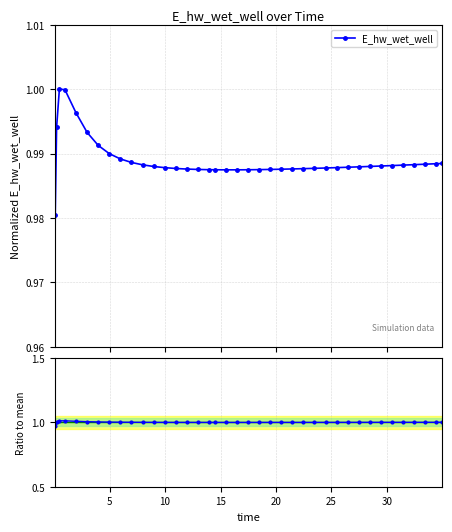

What is the approximate value of E_hw_wet_well at 12?

1.0